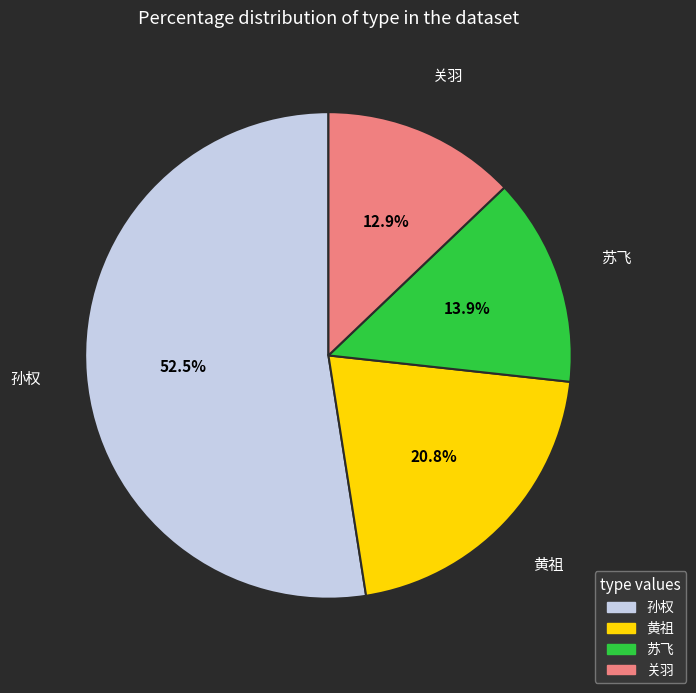

Is there a majority slice in this chart?

Yes